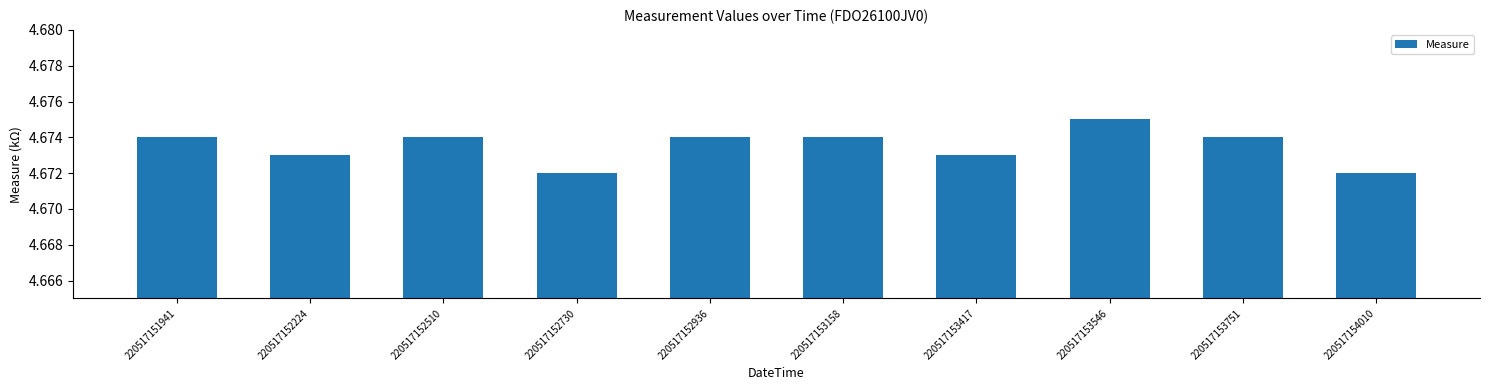

The chart shows a value of 7.5 at 220517154010. True or false?

False